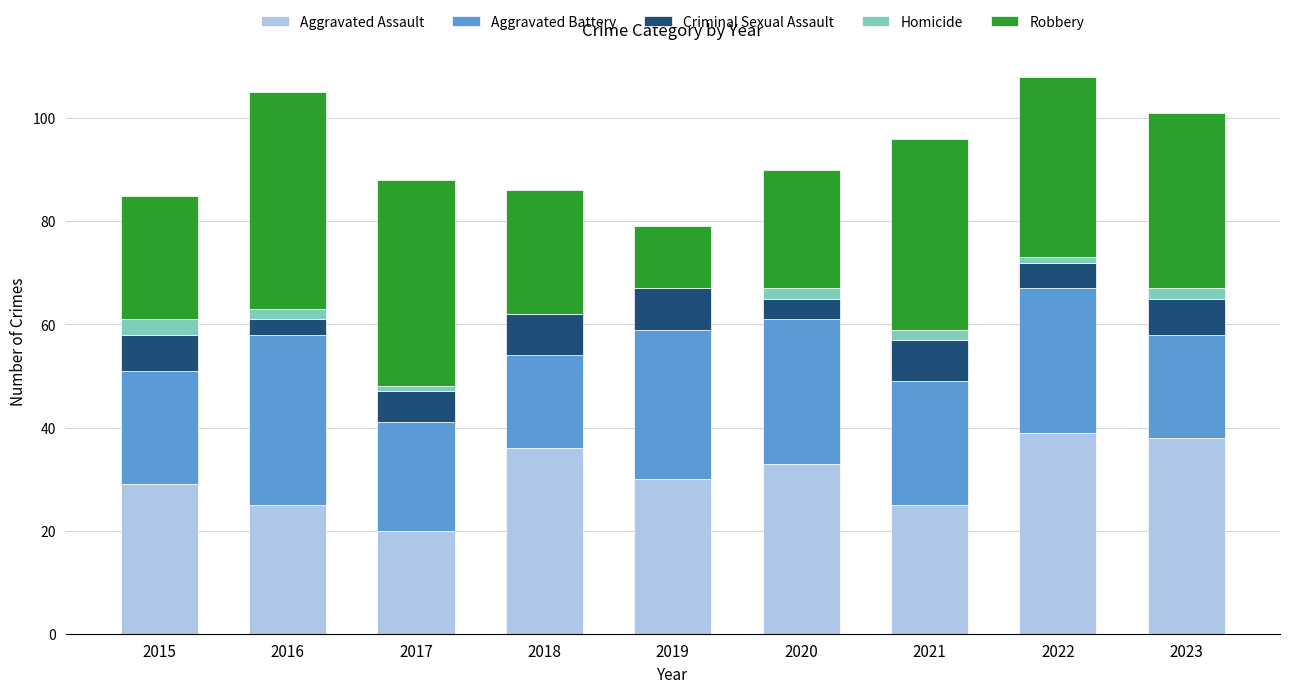

The Aggravated Assault series shows 39 at 2022. True or false?

True